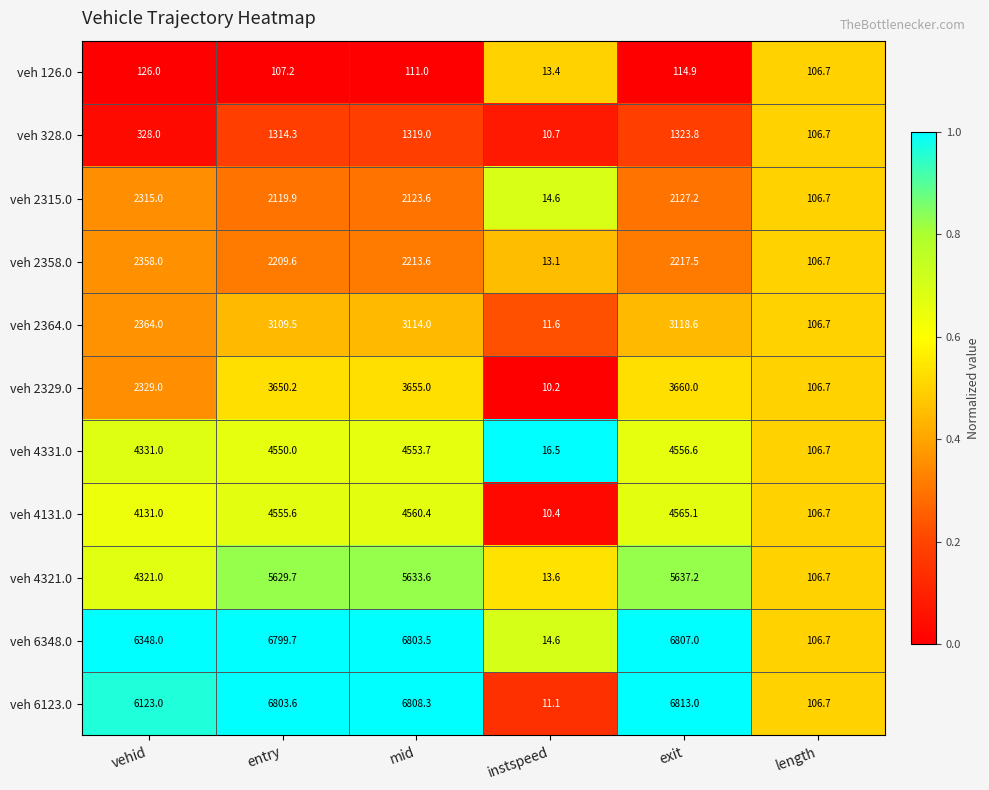

At which label does veh 4131.0 reach its peak?

exit